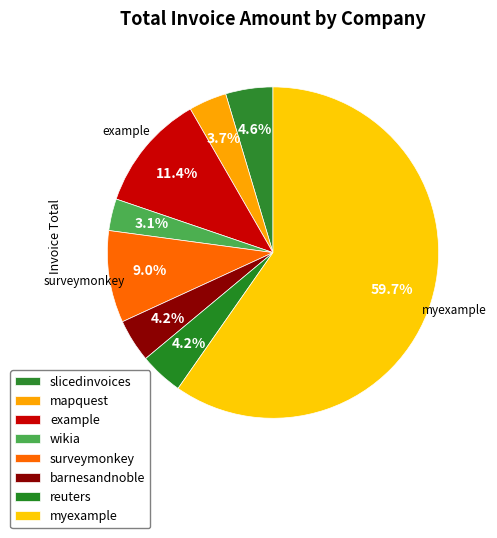

Is myexample the majority of the pie?

Yes